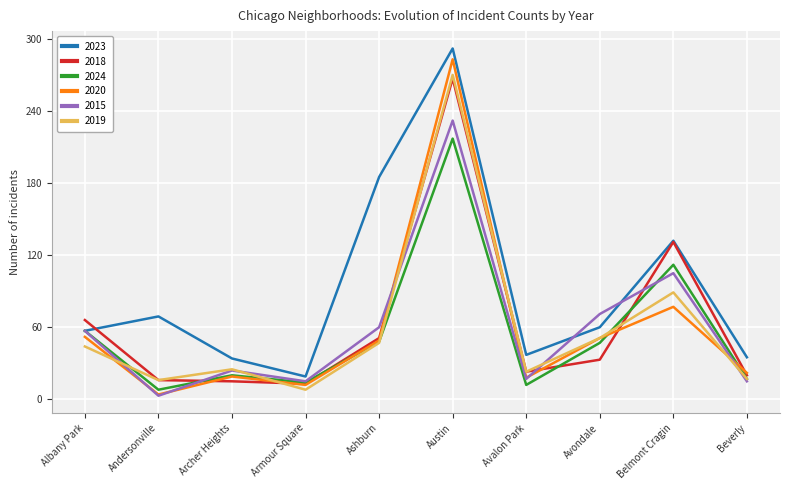

Is it true that 2023 equals 56 at Beverly?

False